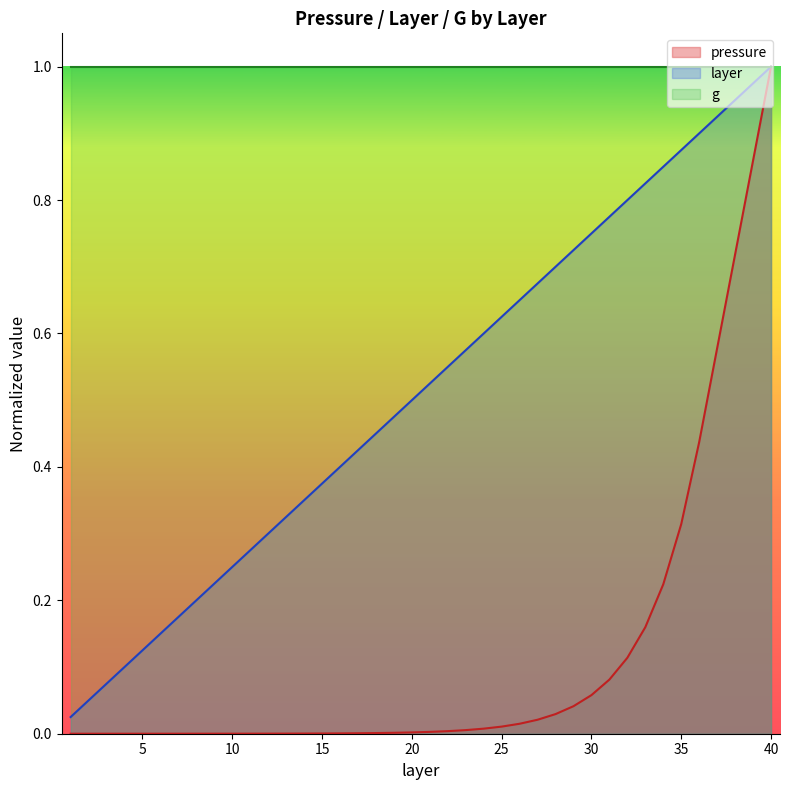

Where is layer nearest to the value 0?

1